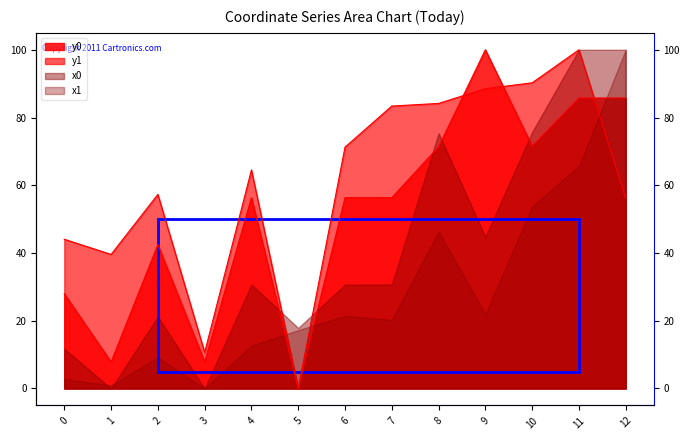

How many intersections are there between y0 and y1?

3